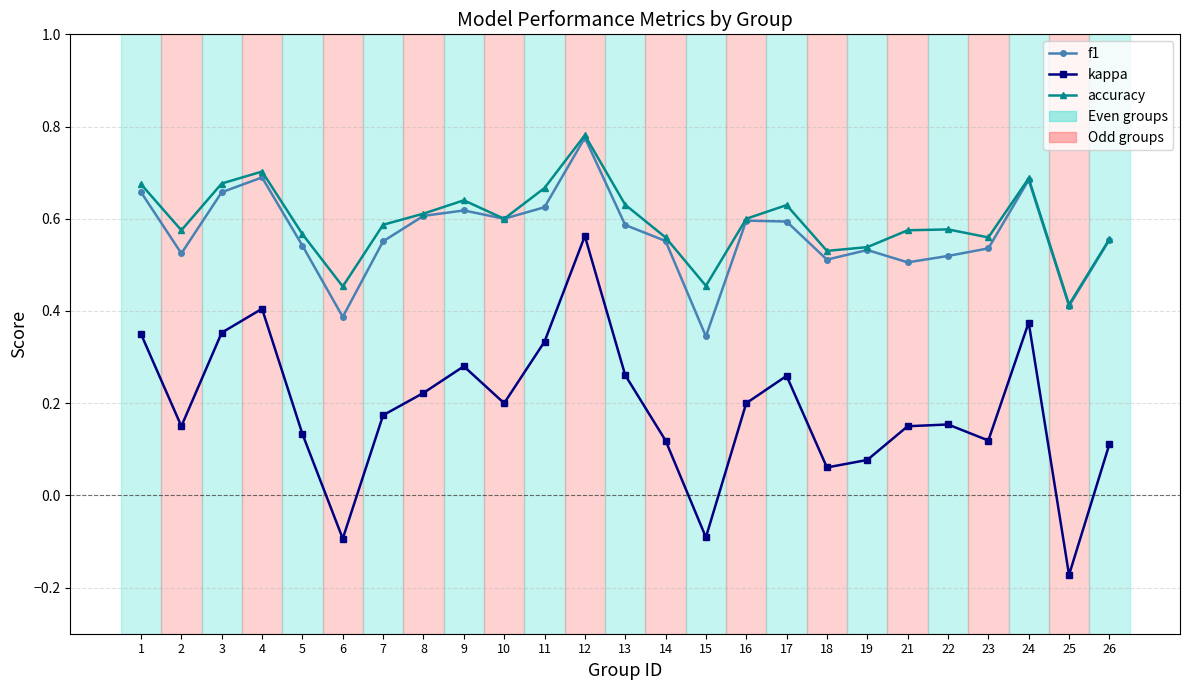

True or false: f1 has a value of 0.5 at 22.

True